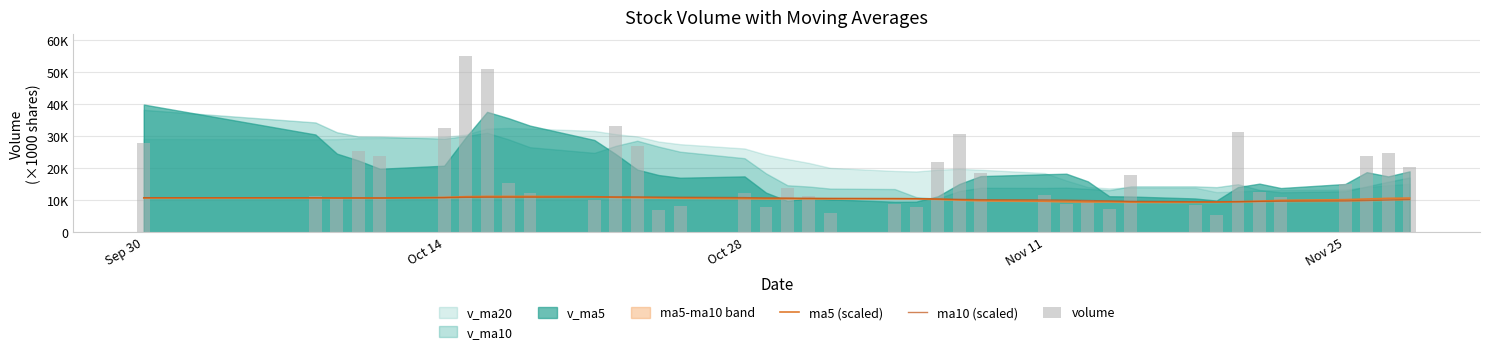

How many groups of bars are there?

39